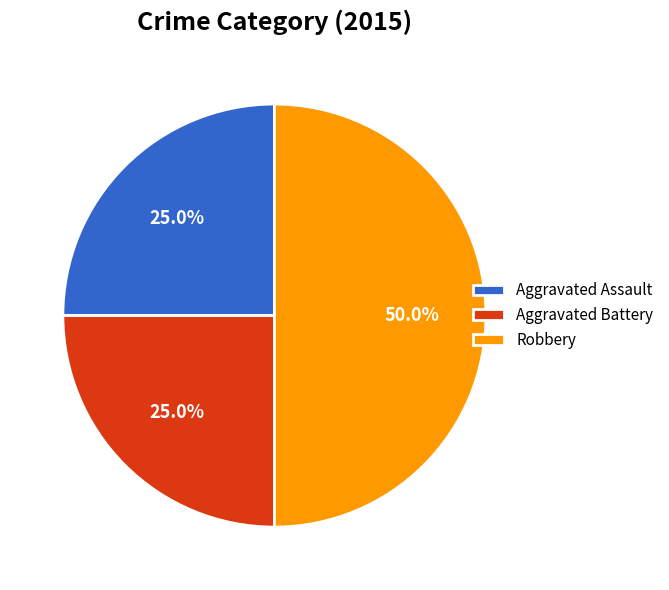

Is Aggravated Assault the majority of the pie?

No